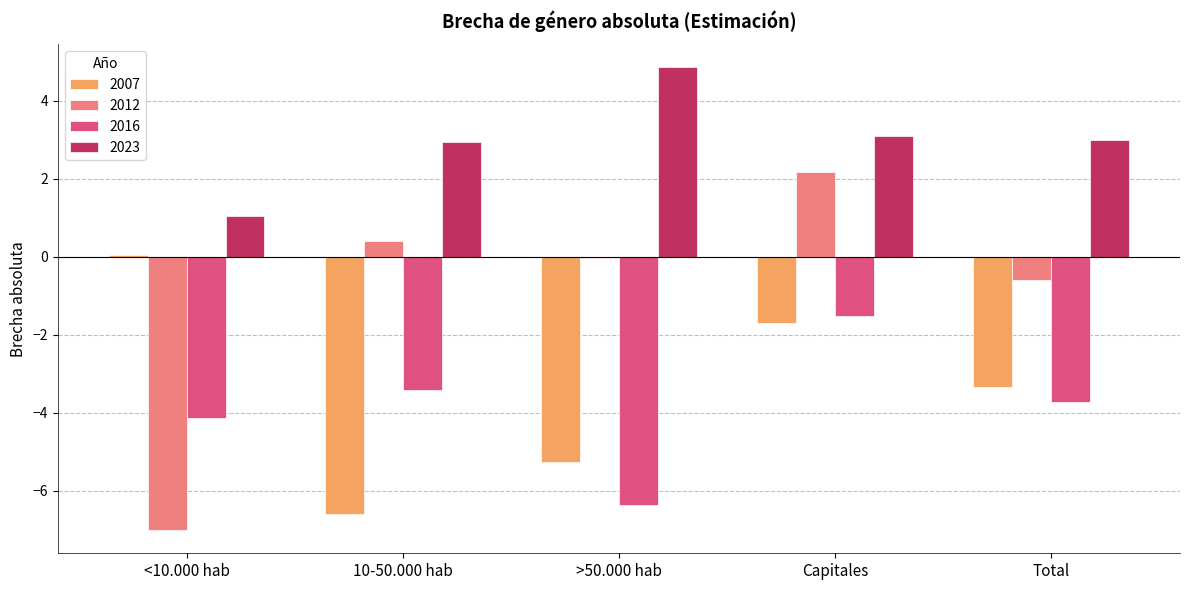

Does the chart contain stacked bars?

No